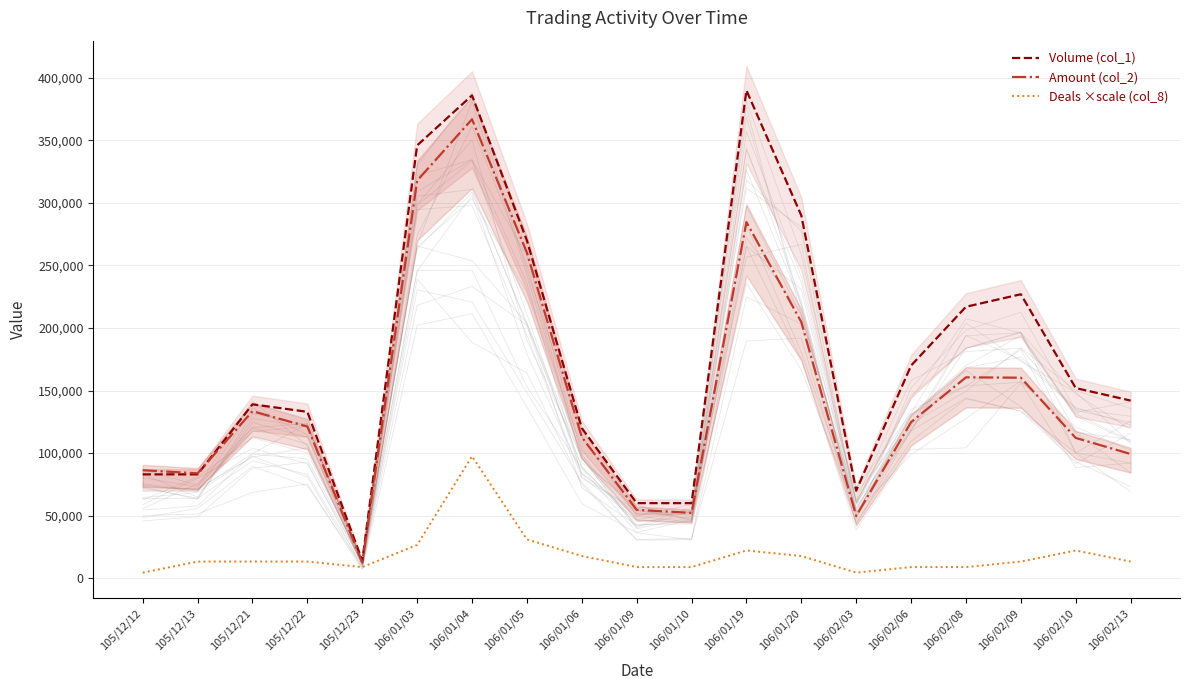

Reading left to right, transcribe all the data shown in this chart.

Volume (col_1): 105/12/12=83000.0	105/12/13=83000.0	105/12/21=139000.0	105/12/22=133000.0	105/12/23=14000.0	106/01/03=346000.0	106/01/04=386000.0	106/01/05=270000.0	106/01/06=120000.0	106/01/09=60000.0	106/01/10=60000.0	106/01/19=390000.0	106/01/20=290000.0	106/02/03=70000.0	106/02/06=170000.0	106/02/08=217000.0	106/02/09=227000.0	106/02/10=152000.0	106/02/13=142000.0
Amount (col_2): 105/12/12=86320.0	105/12/13=83830.0	105/12/21=133480.0	105/12/22=121230.0	105/12/23=12600.0	106/01/03=317840.0	106/01/04=366920.0	106/01/05=260360.0	106/01/06=112800.0	106/01/09=54600.0	106/01/10=52200.0	106/01/19=284700.0	106/01/20=204760.0	106/02/03=49700.0	106/02/06=124800.0	106/02/08=160580.0	106/02/09=160290.0	106/02/10=112140.0	106/02/13=99280.0
Deals ×scale (col_8): 105/12/12=4431.8	105/12/13=13295.5	105/12/21=13295.5	105/12/22=13295.5	105/12/23=8863.6	106/01/03=26590.9	106/01/04=97500.0	106/01/05=31022.7	106/01/06=17727.3	106/01/09=8863.6	106/01/10=8863.6	106/01/19=22159.1	106/01/20=17727.3	106/02/03=4431.8	106/02/06=8863.6	106/02/08=8863.6	106/02/09=13295.5	106/02/10=22159.1	106/02/13=13295.5